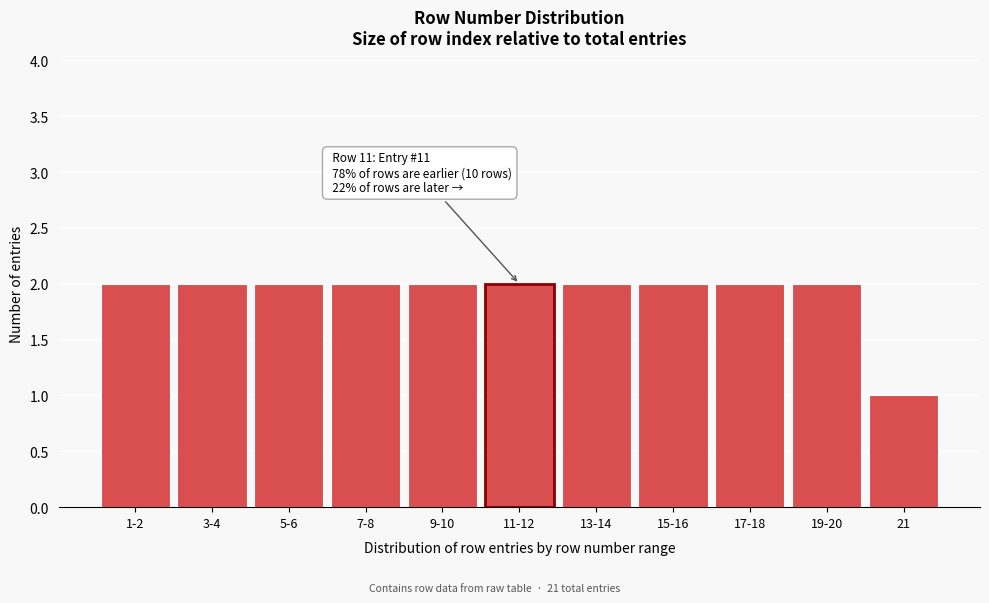

Reading left to right, extract all data points from this chart.

2	2	2	2	2	2	2	2	2	2	1